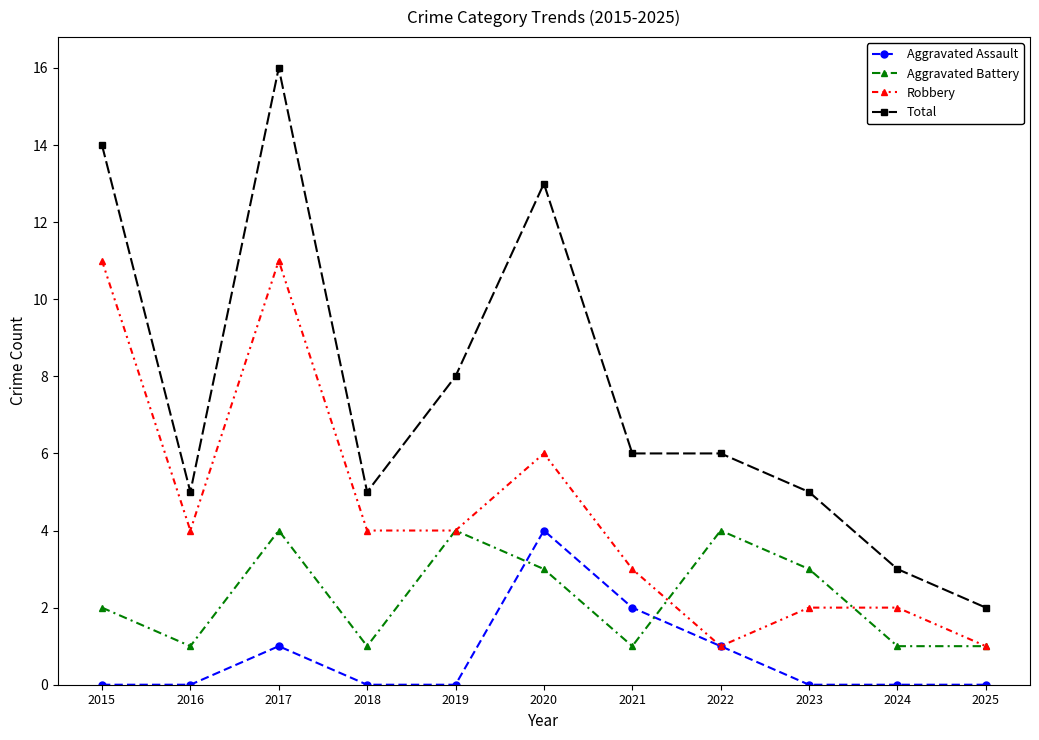

How many data points does each series have?

11